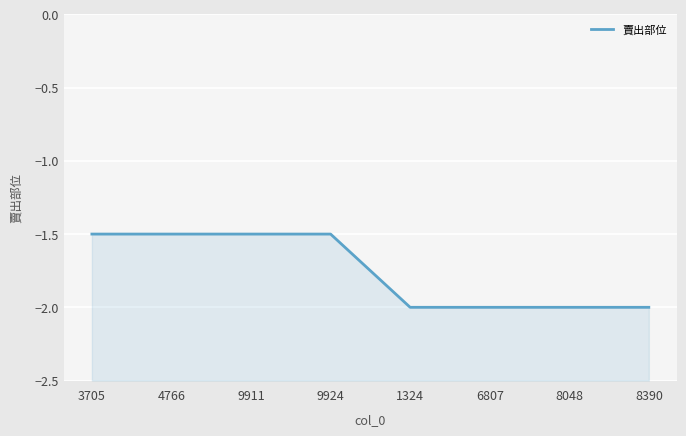

What is the change in value from 9924 to 8048?

-0.5